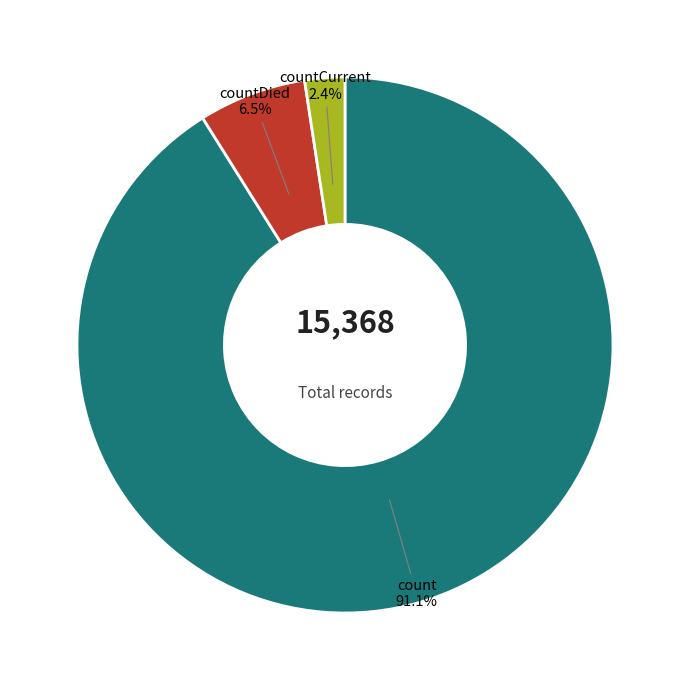

How many segments does this pie chart have?

3